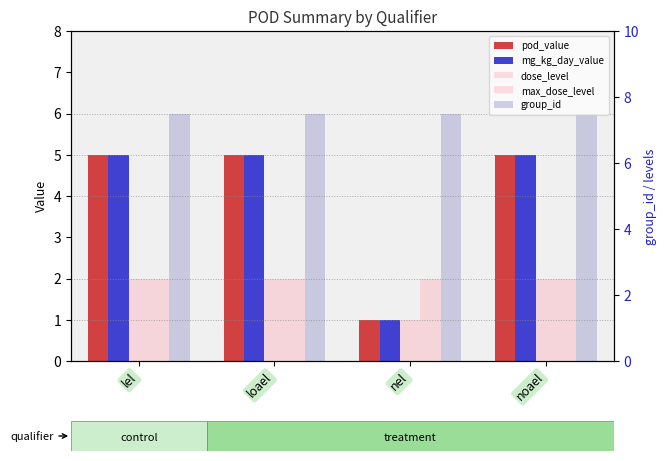

True or false: group_id has a value of 8 at lel.

False